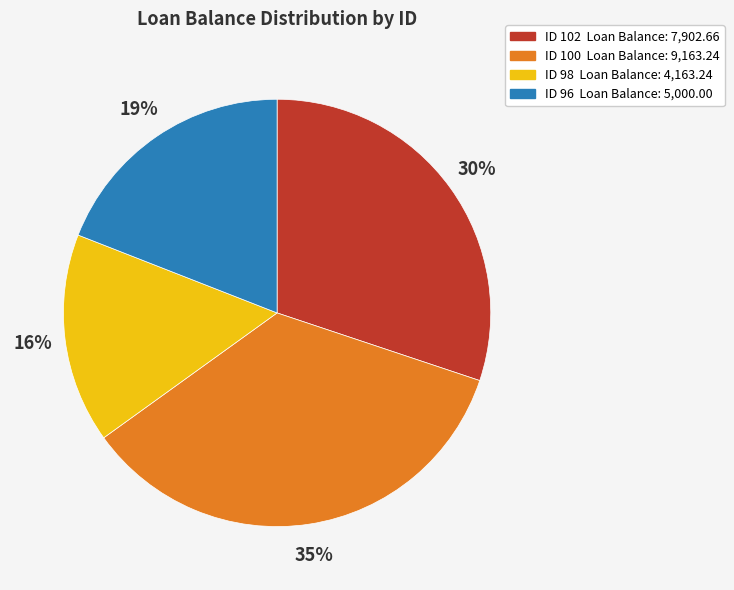

To the nearest percent, what is the average slice percentage?

25%